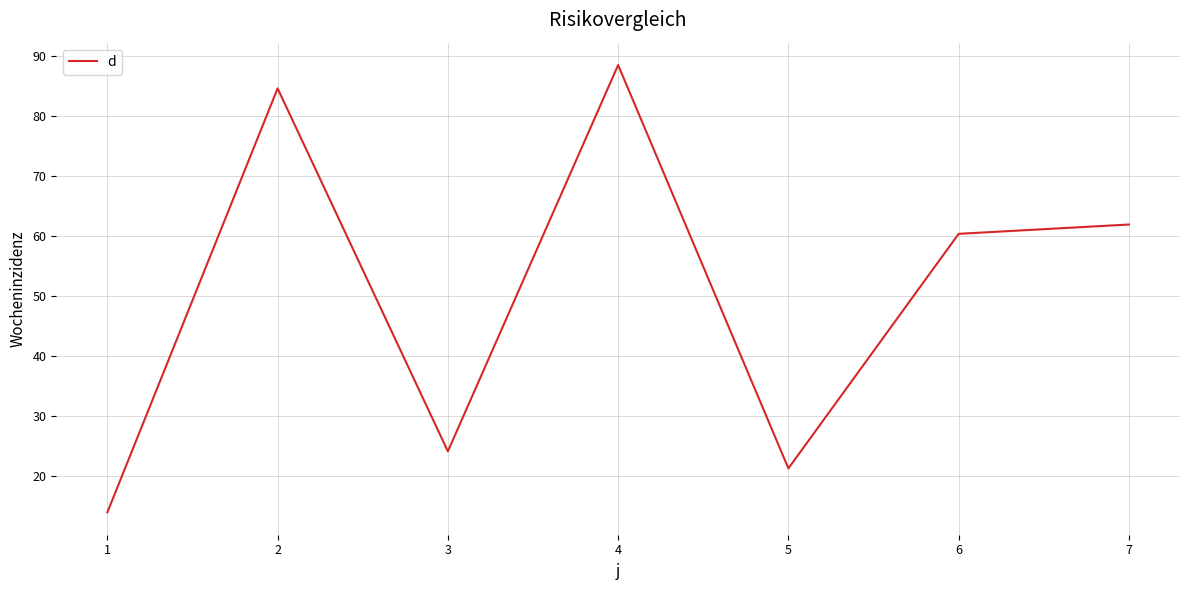

Reading left to right, extract all data points from this chart.

14.0	84.6	24.2	88.4	21.3	60.4	61.9